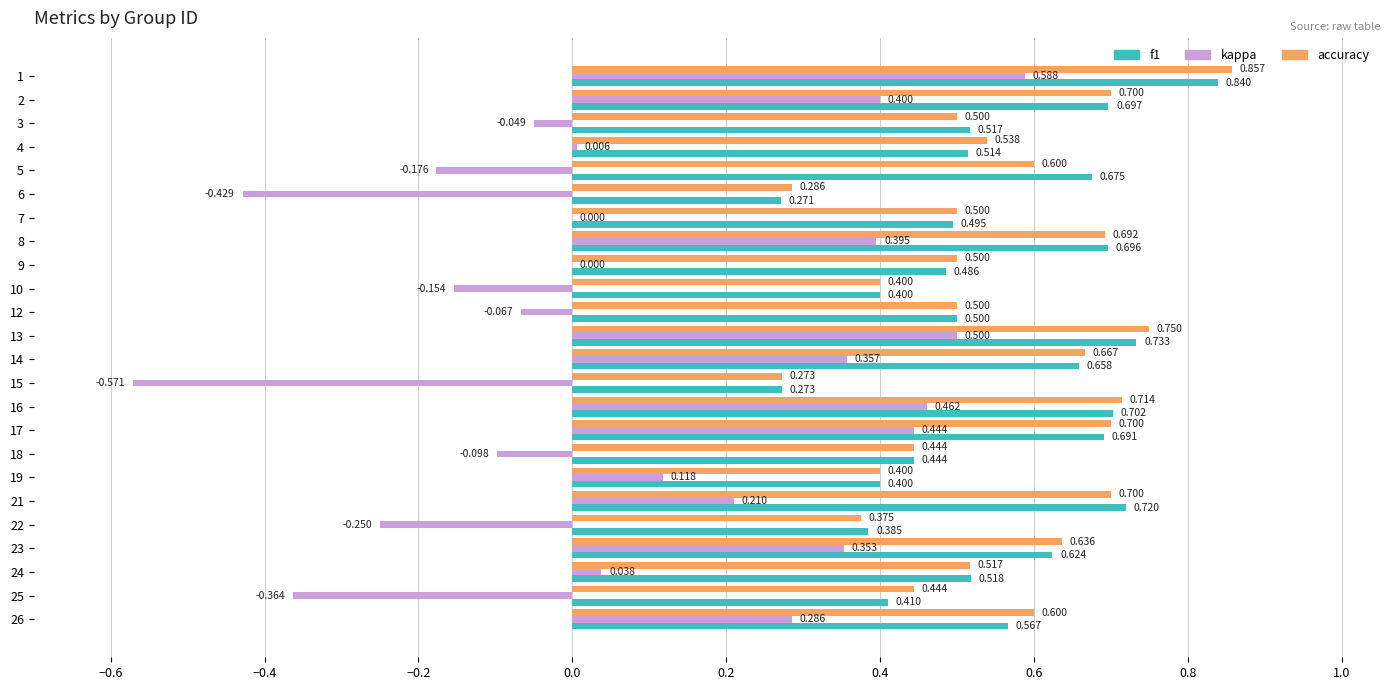

Between 13 and 16, which series saw the biggest shift?

kappa